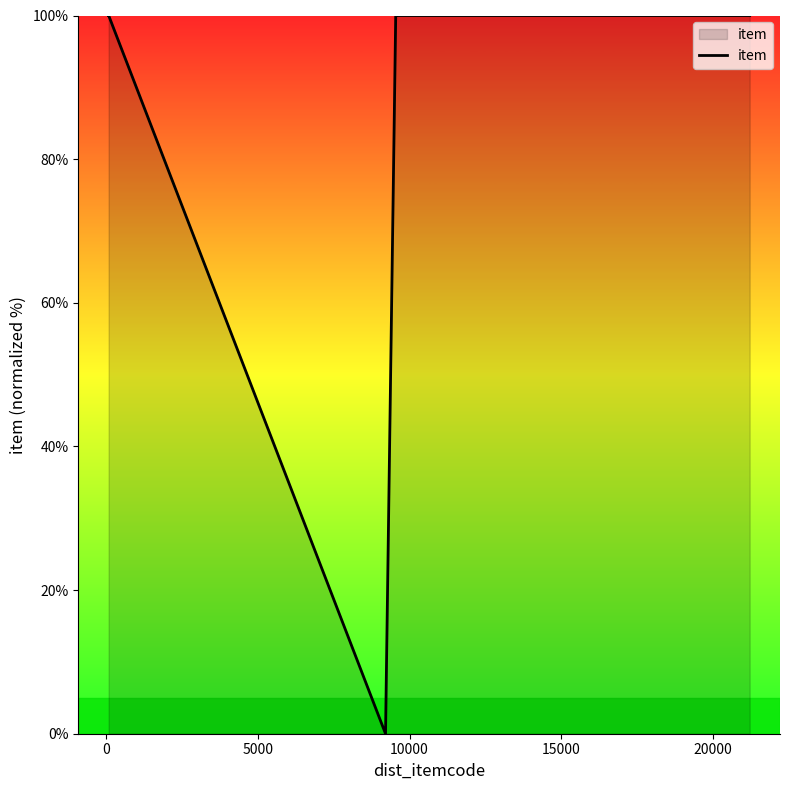

Count the number of data series in this chart.

1